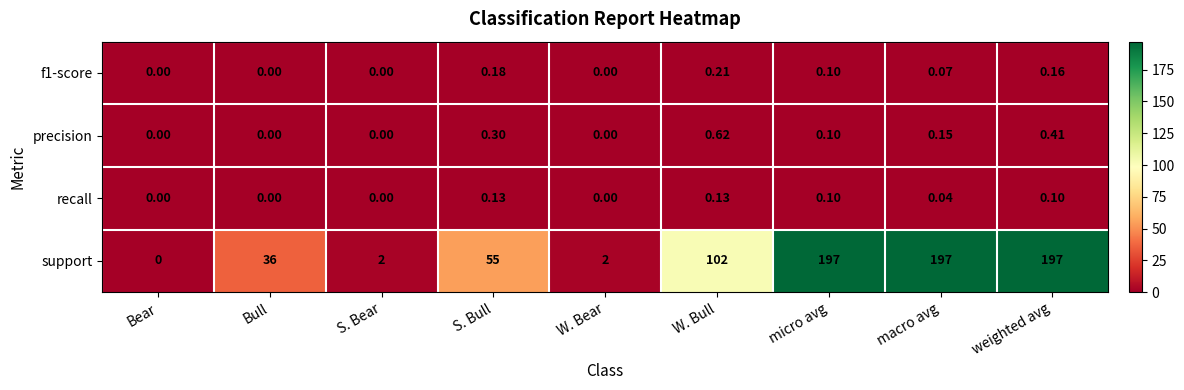

At which category is the sum across all series the highest?

weighted avg